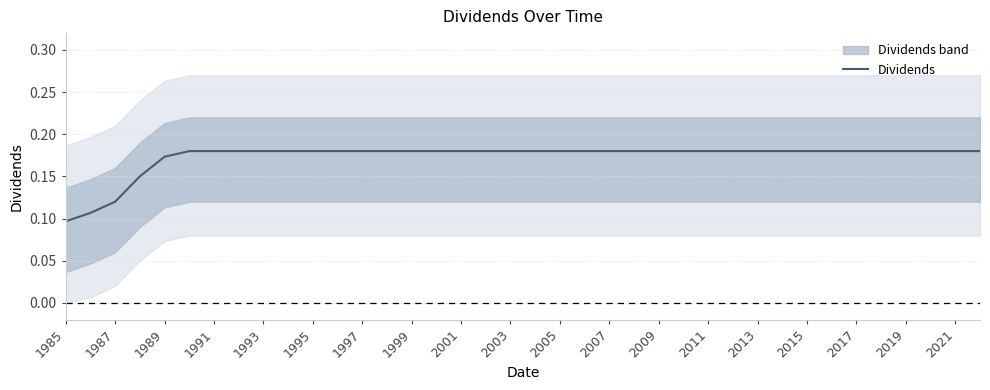

At which label is Dividends closest to 0?

1985